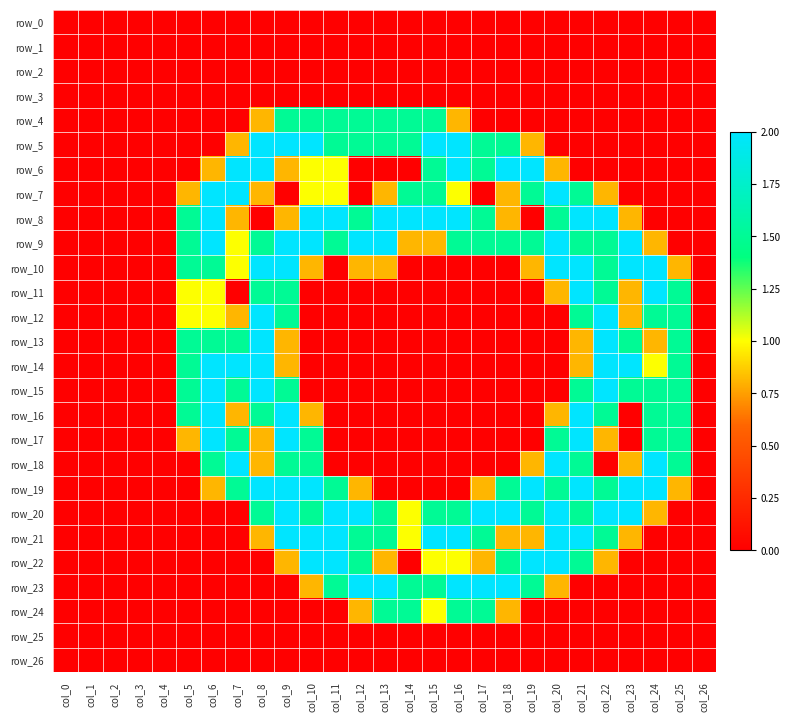

Count the number of categories in the chart.

27